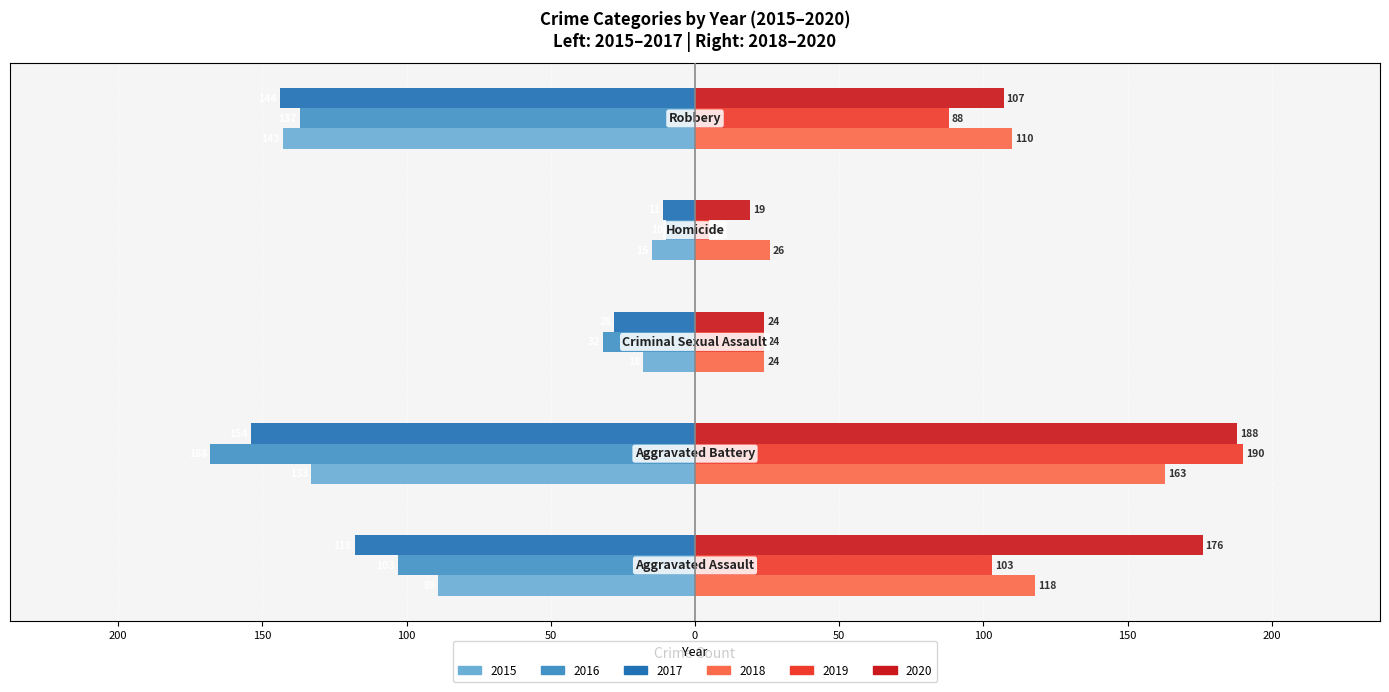

What is the smallest value displayed?

-168